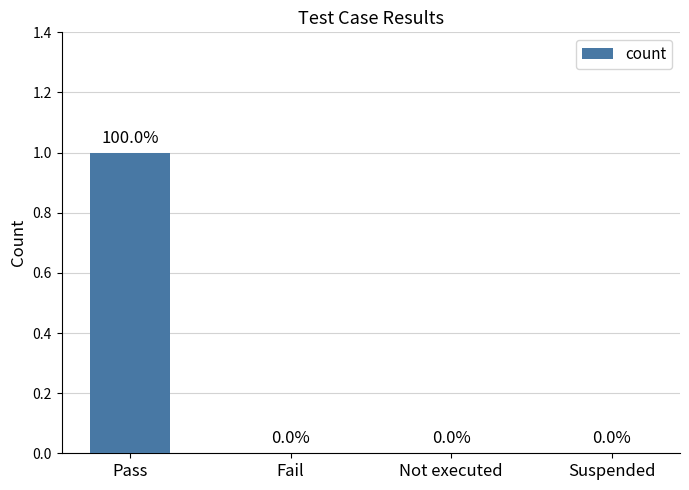

Which label corresponds to the largest value in the chart?

Pass